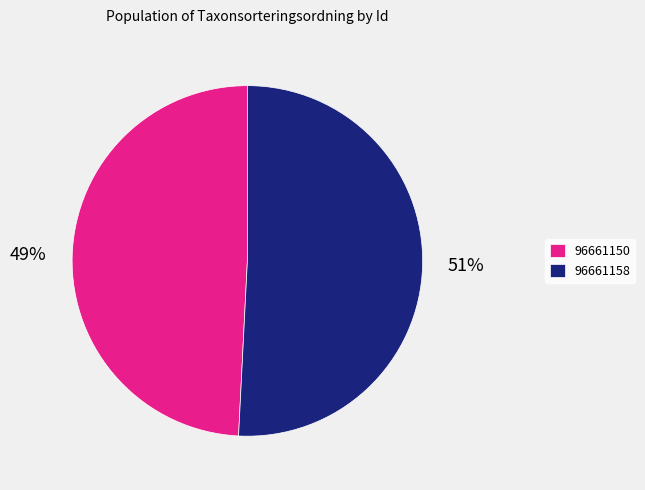

The 96661158 slice represents 40% of the pie. True or false?

False